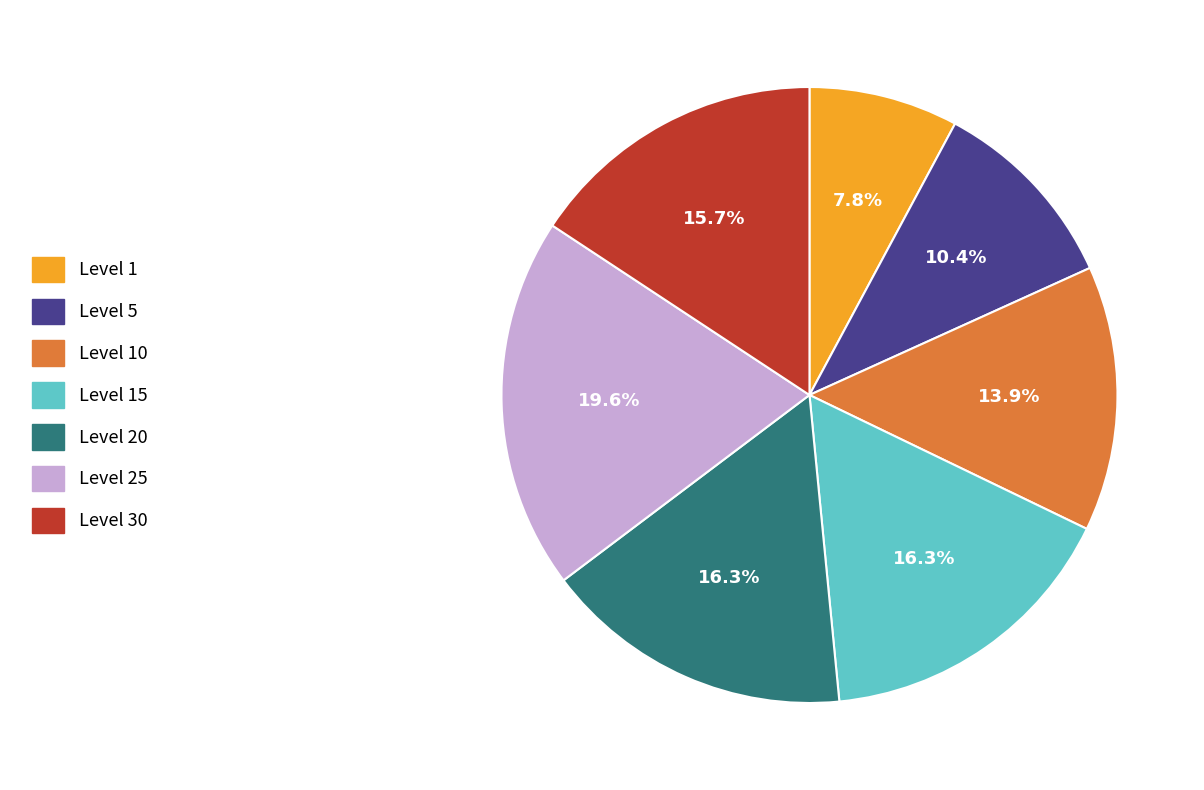

Is there any slice that represents more than half of the pie?

No